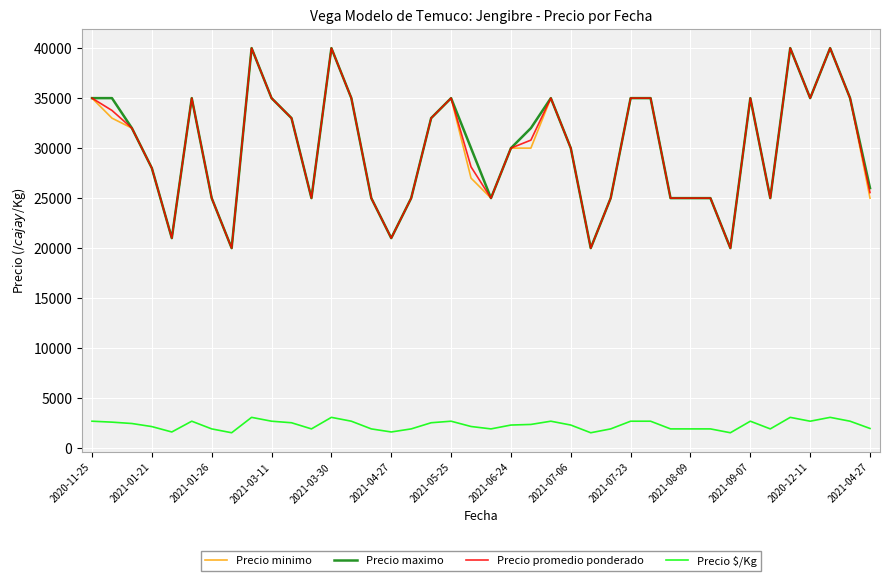

True or false: Precio maximo and Precio $/Kg cross at least once.

False